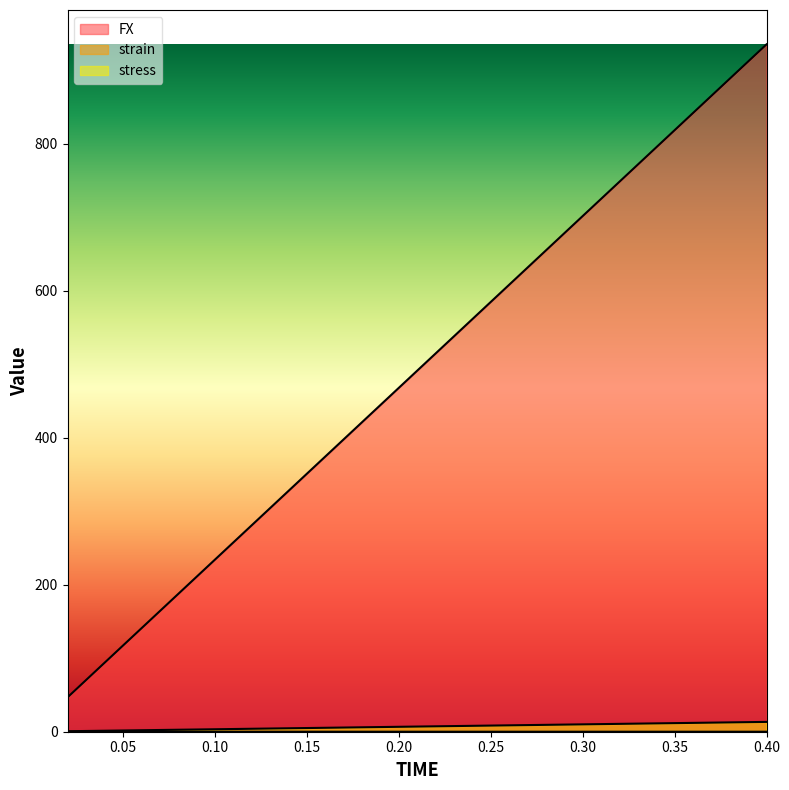

What is the label of the 15th point from the left?

0.3